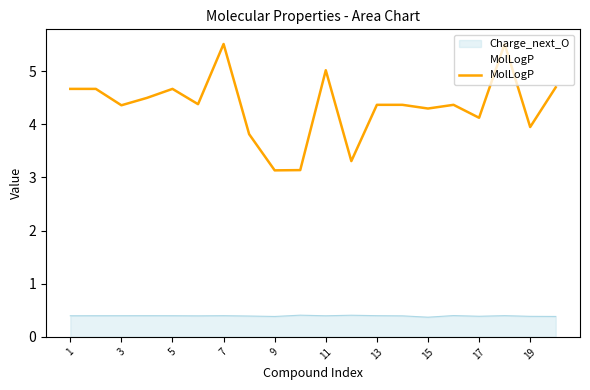

Rank the series by their maximum value, from highest to lowest.

MolLogP, Charge_next_O